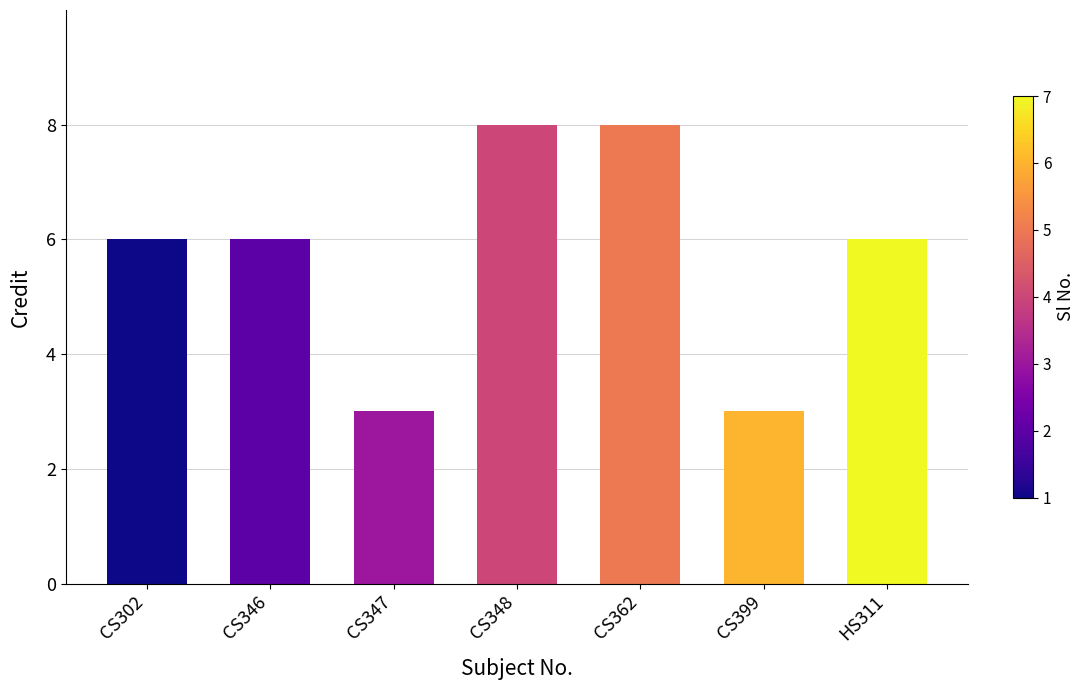

Reading left to right, extract all data points from this chart.

CS302=6	CS346=6	CS347=3	CS348=8	CS362=8	CS399=3	HS311=6